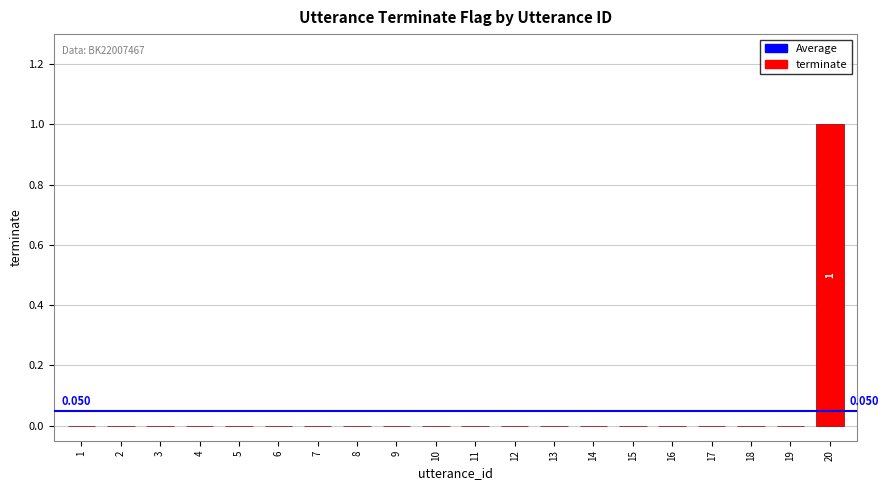

Rank the categories by value from lowest to highest.

1, 2, 3, 4, 5, 6, 7, 8, 9, 10, 11, 12, 13, 14, 15, 16, 17, 18, 19, 20